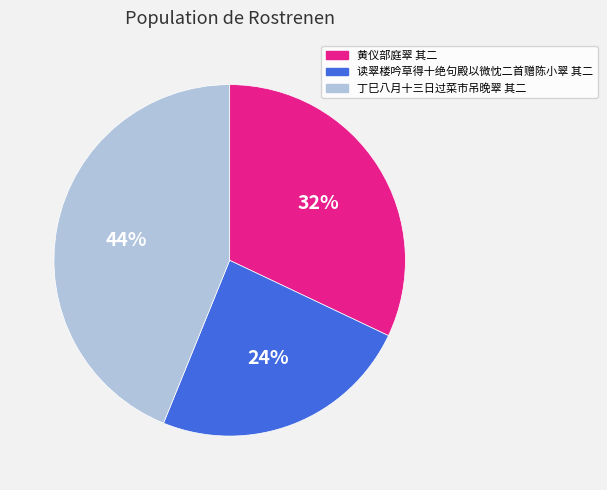

Is there any slice that represents more than half of the pie?

No